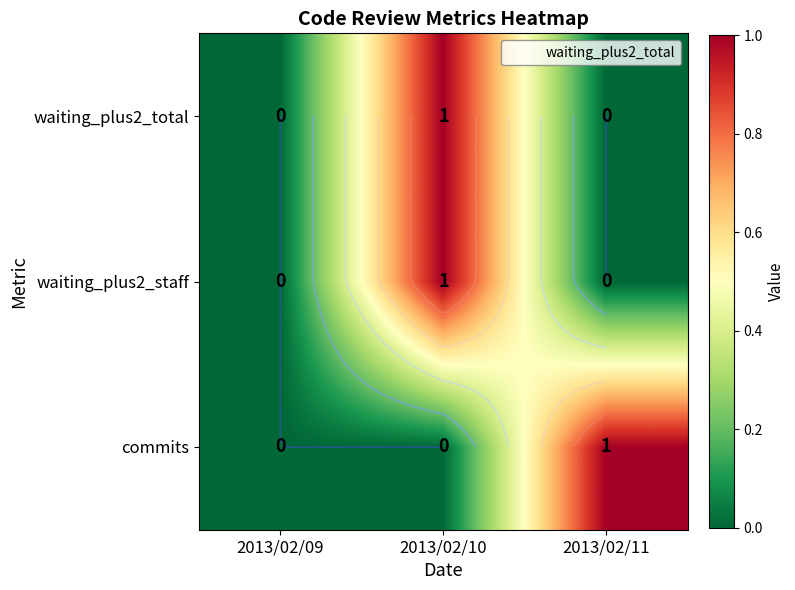

At which label is commits closest to 0?

2013/02/09